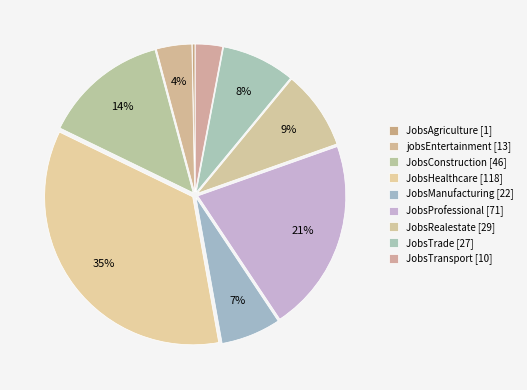

Count the number of slices in the pie.

9